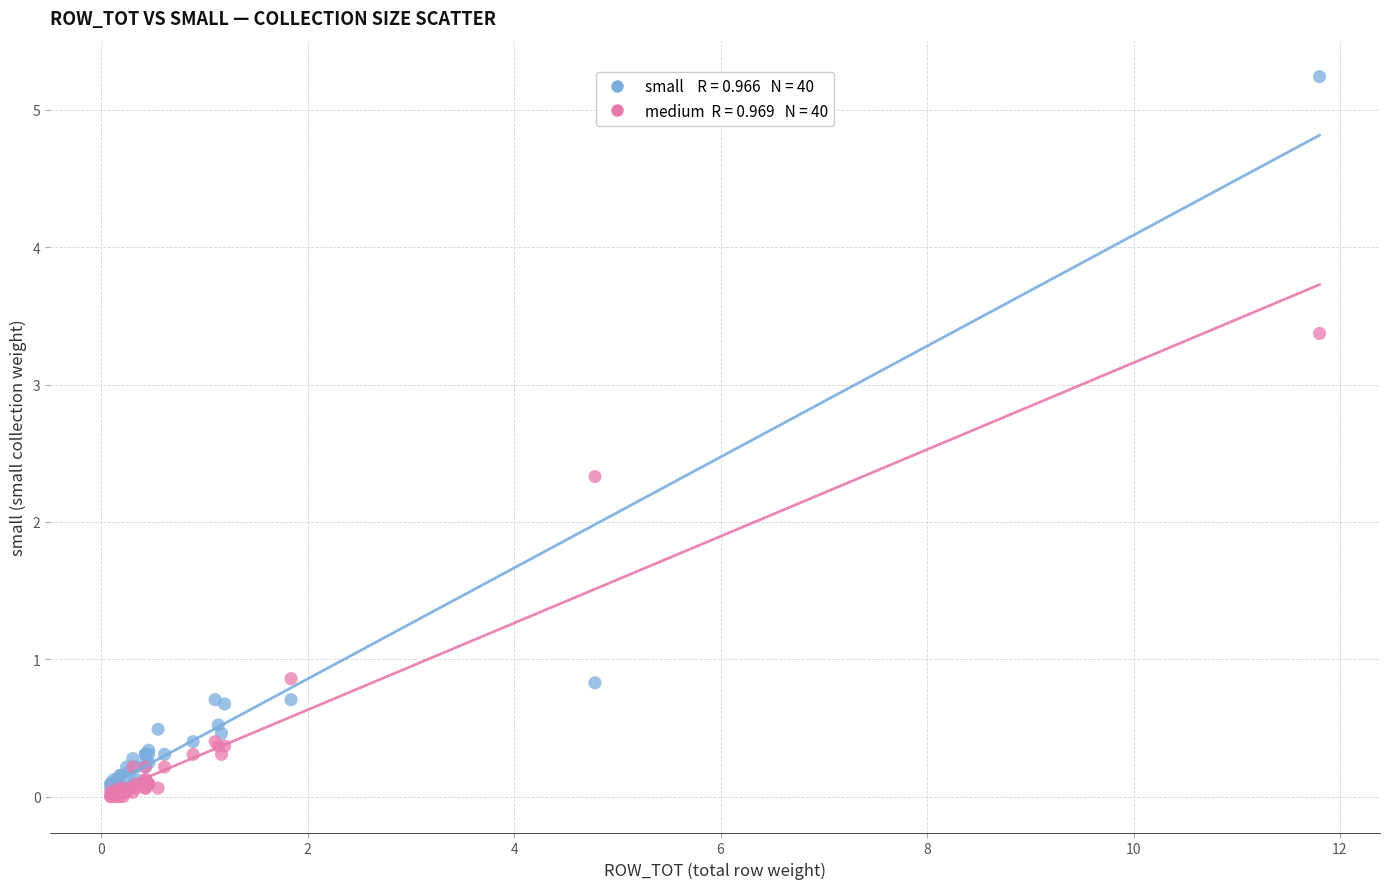

Across all series, what Y value is closest to 2?

2.3